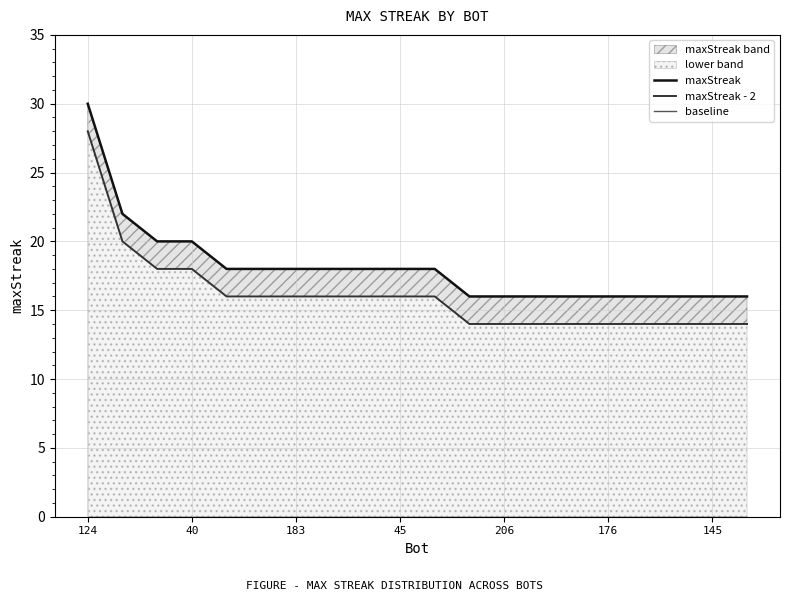

What is the total value across all series at 7?

34